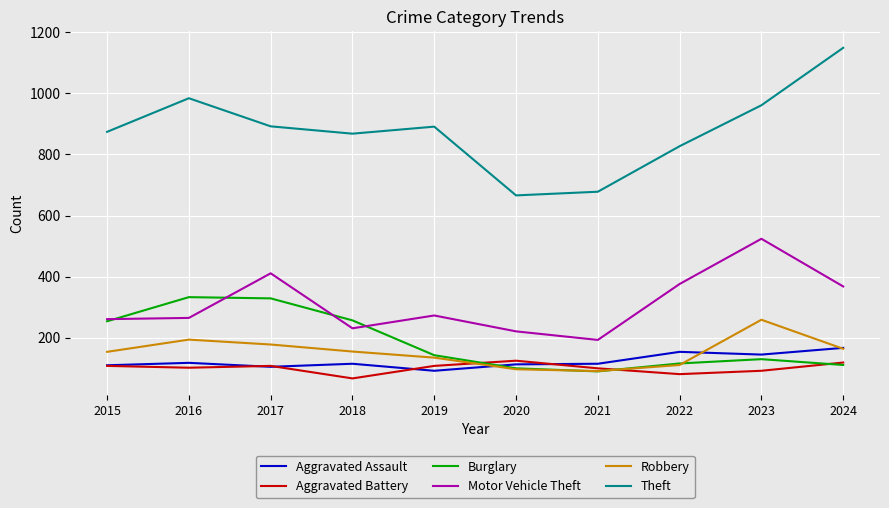

Which series has the largest range (max minus min)?

Theft